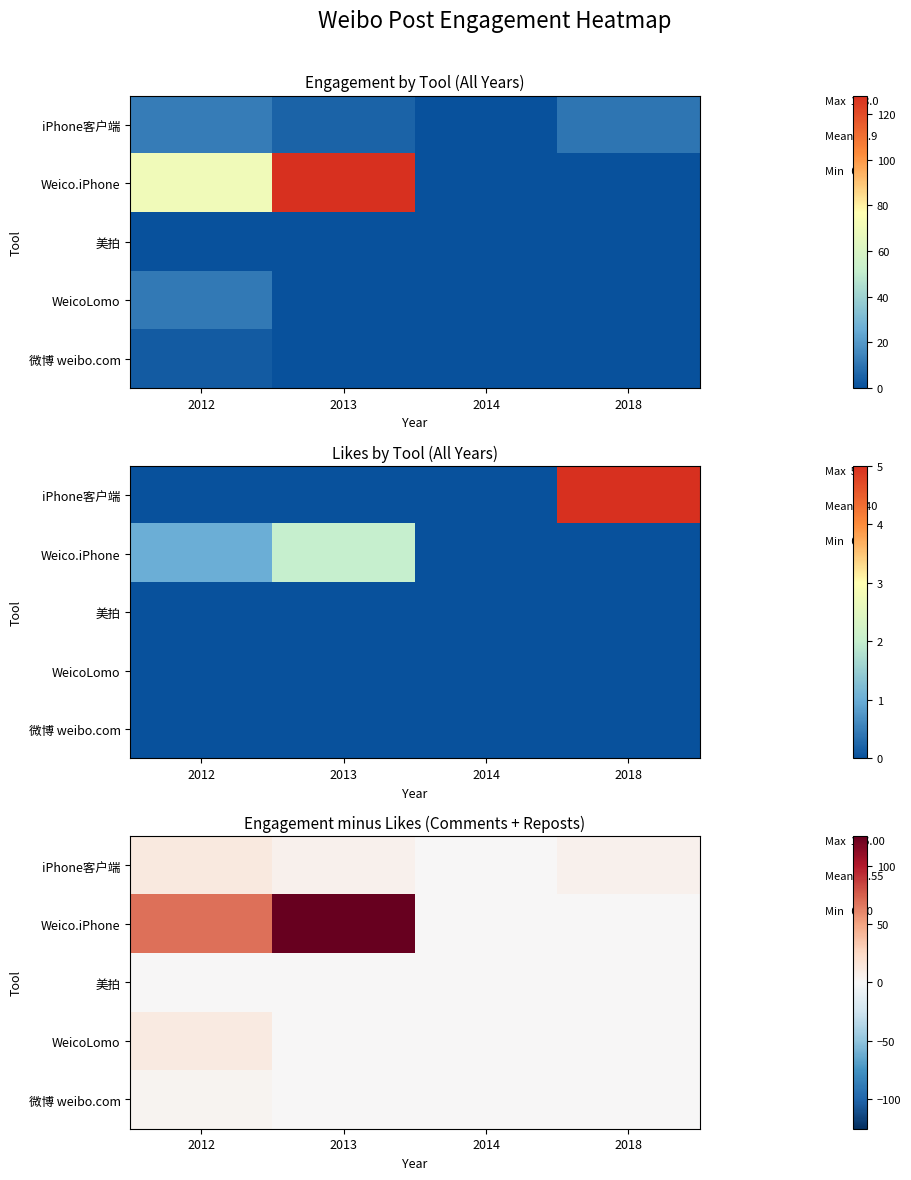

The 微博 weibo.com series shows 0 at 2014. True or false?

True